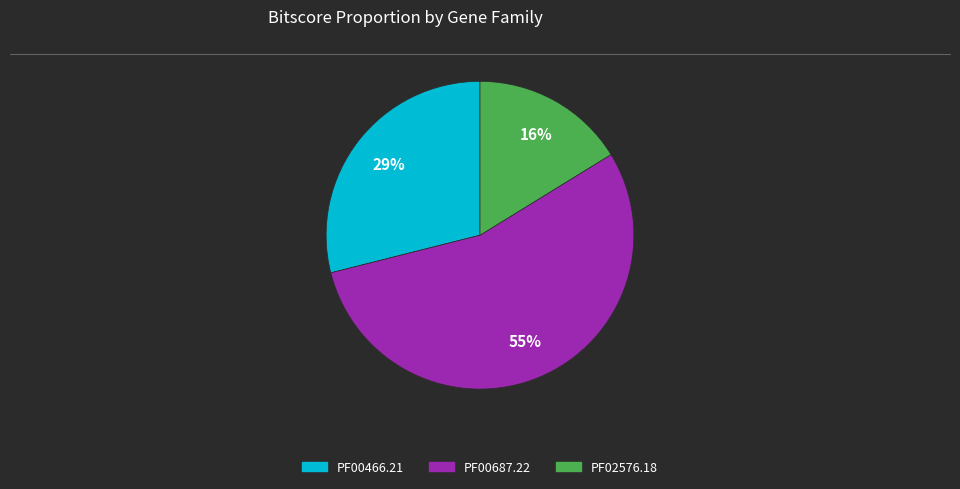

Count the number of slices in the pie.

3